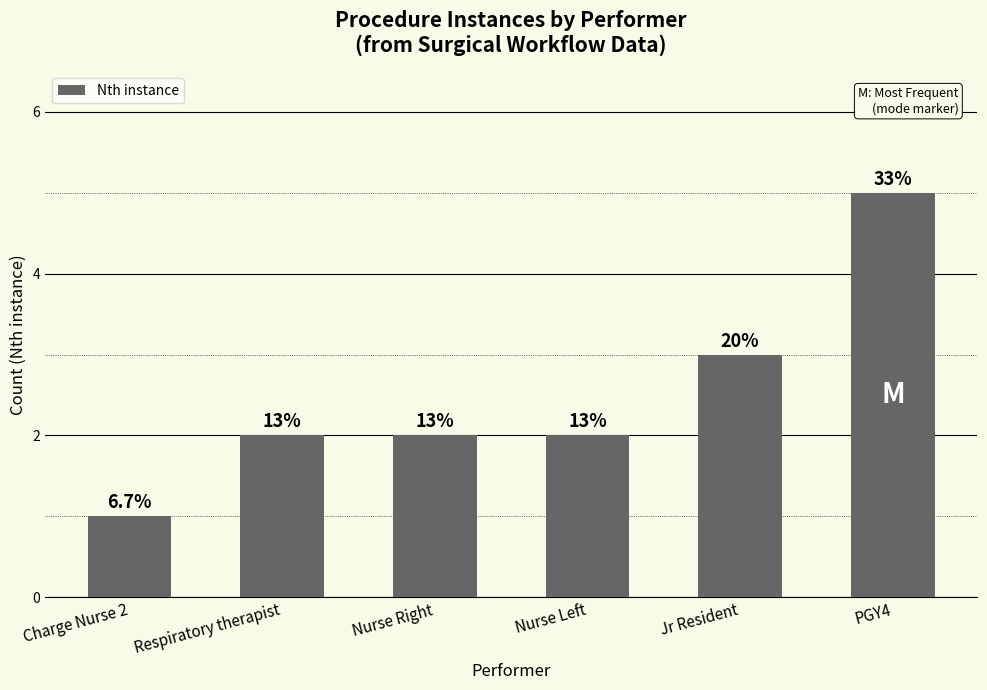

How many bars are there in total?

6